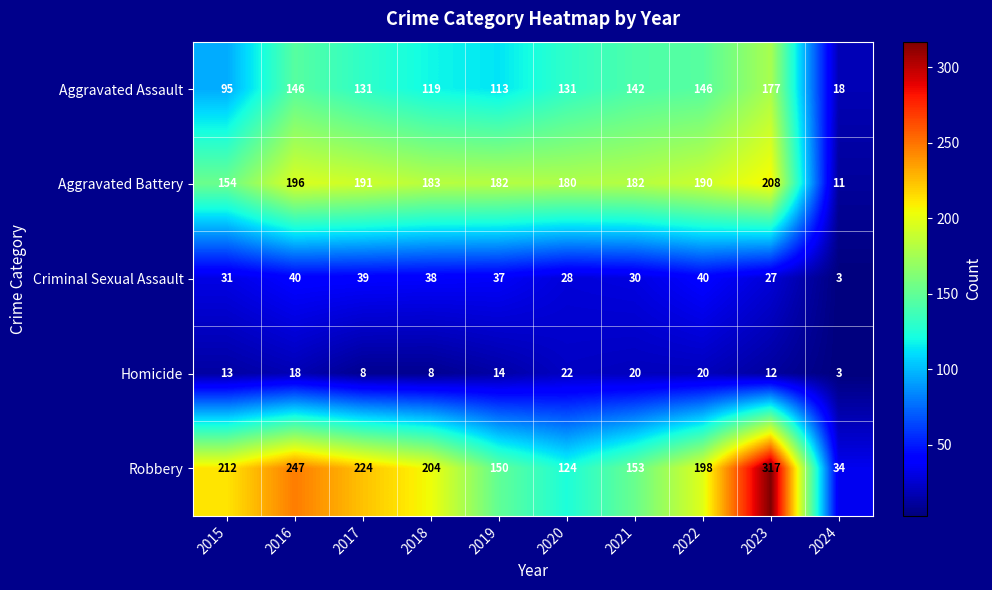

Which series has the largest total across all categories?

Robbery